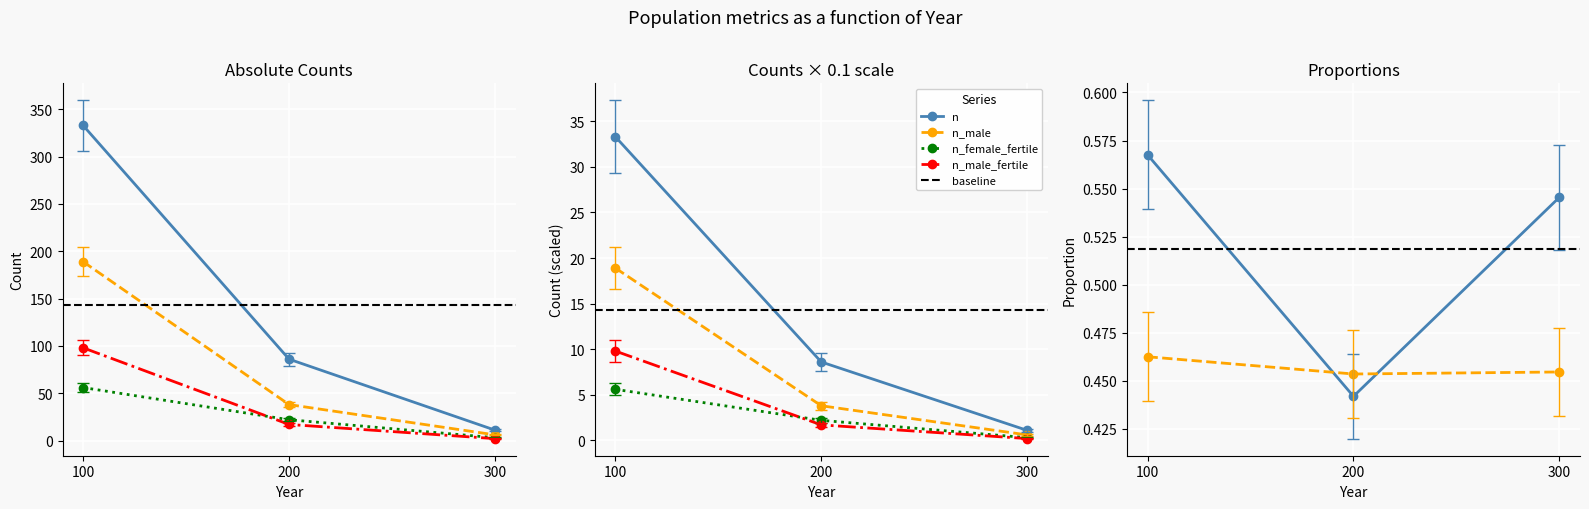

What is the total value across all series at 300?

21.2